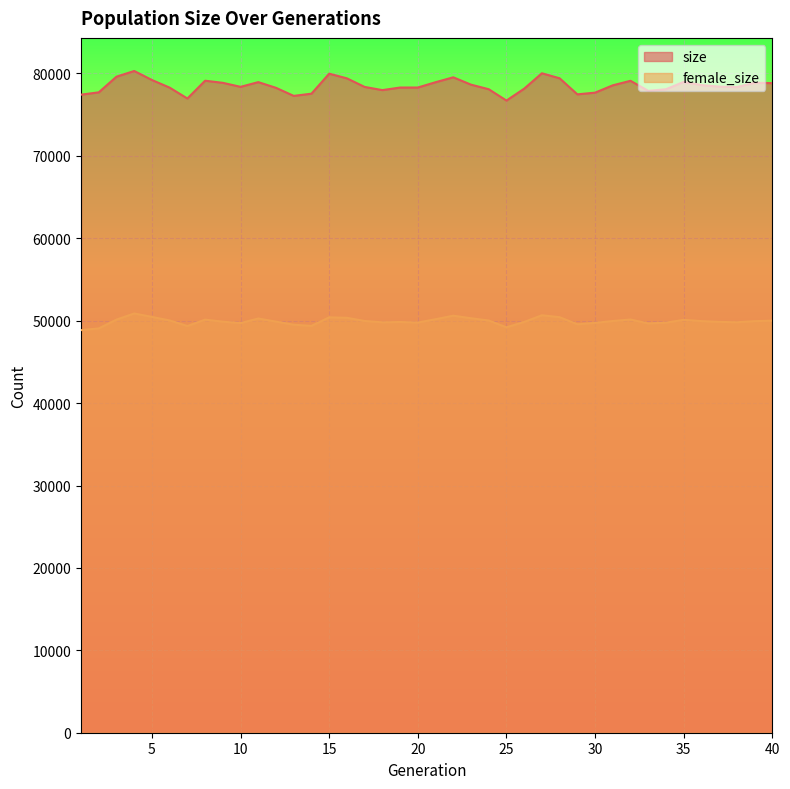

Count the number of categories in the chart.

40